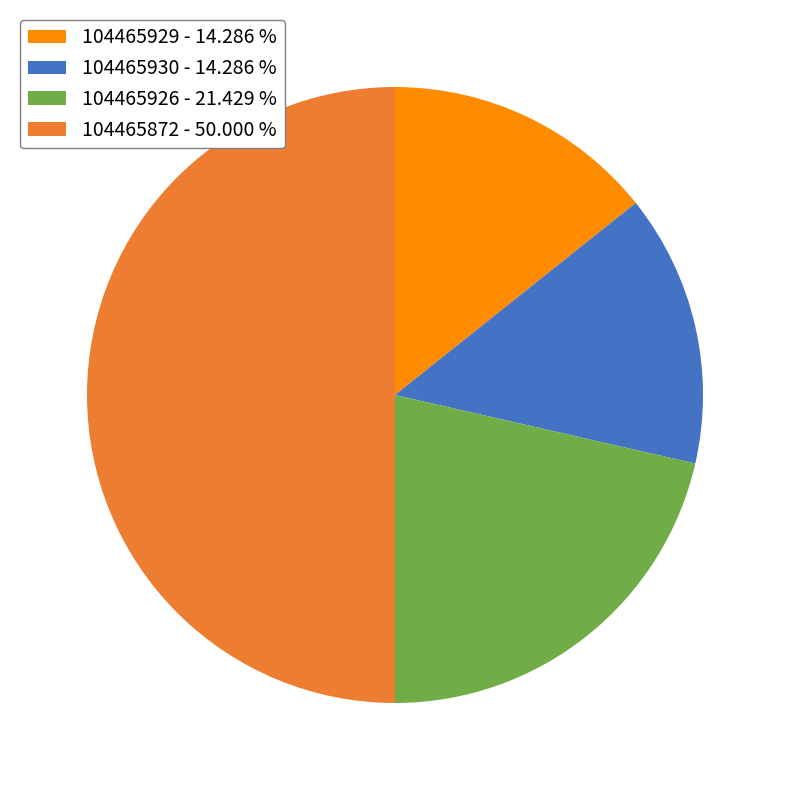

Combined, do 104465926 and 104465930 account for over 50%?

No